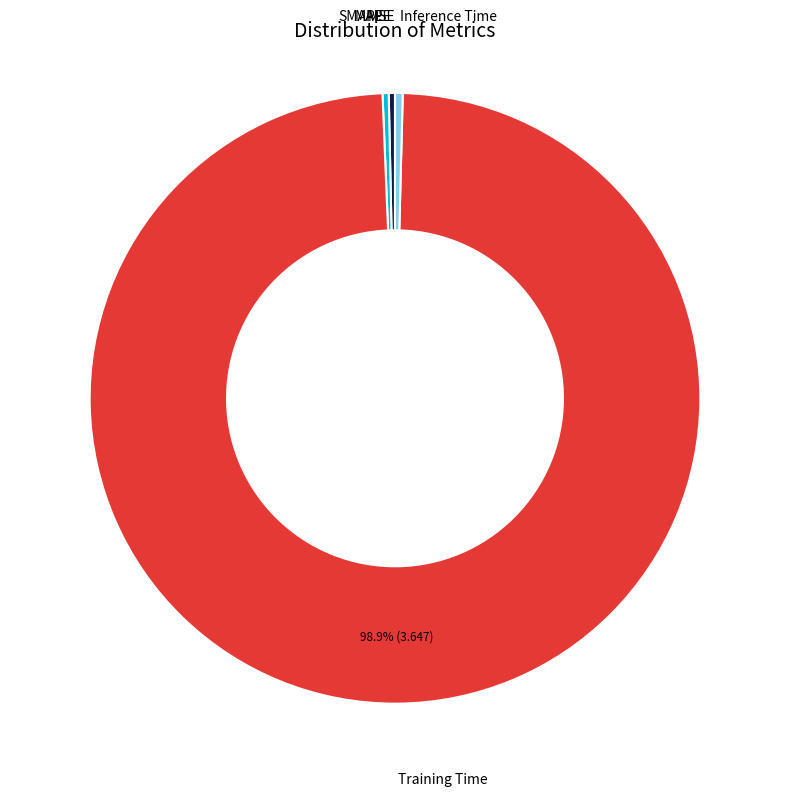

Which slice is the smallest?

MSE